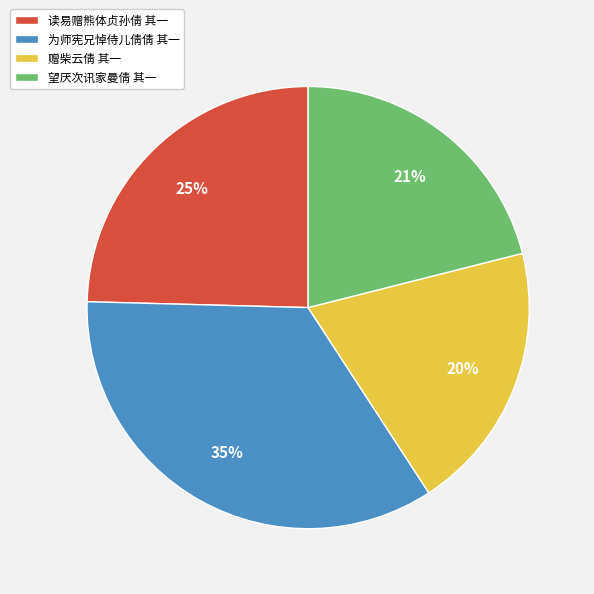

The 望厌次讯家曼倩 其一 slice represents 28% of the pie. True or false?

False